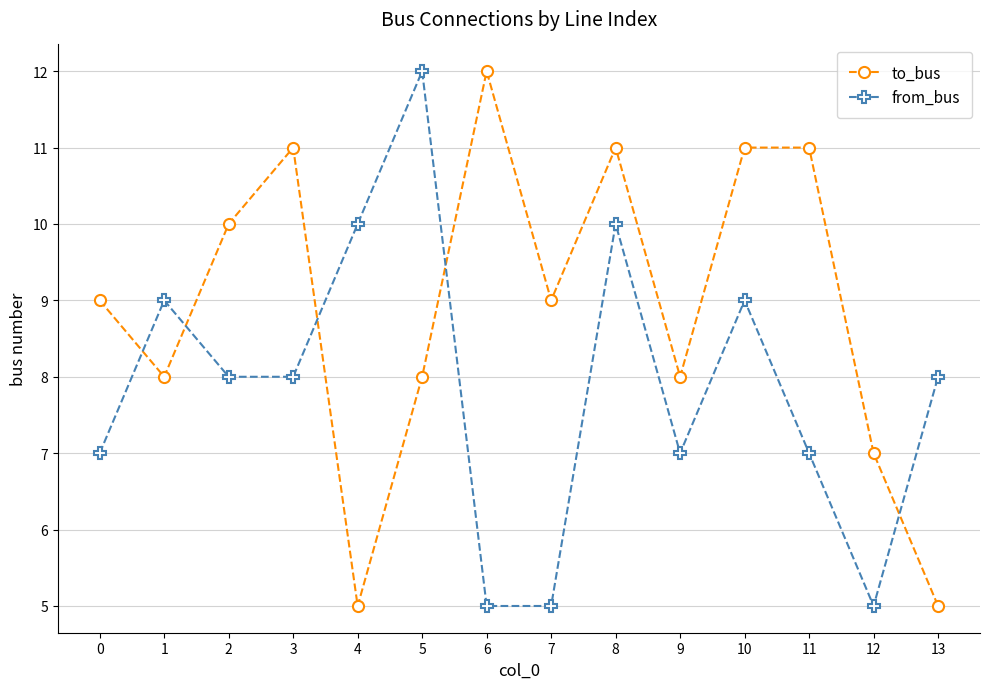

Rank the series by their average value, from lowest to highest.

from_bus, to_bus